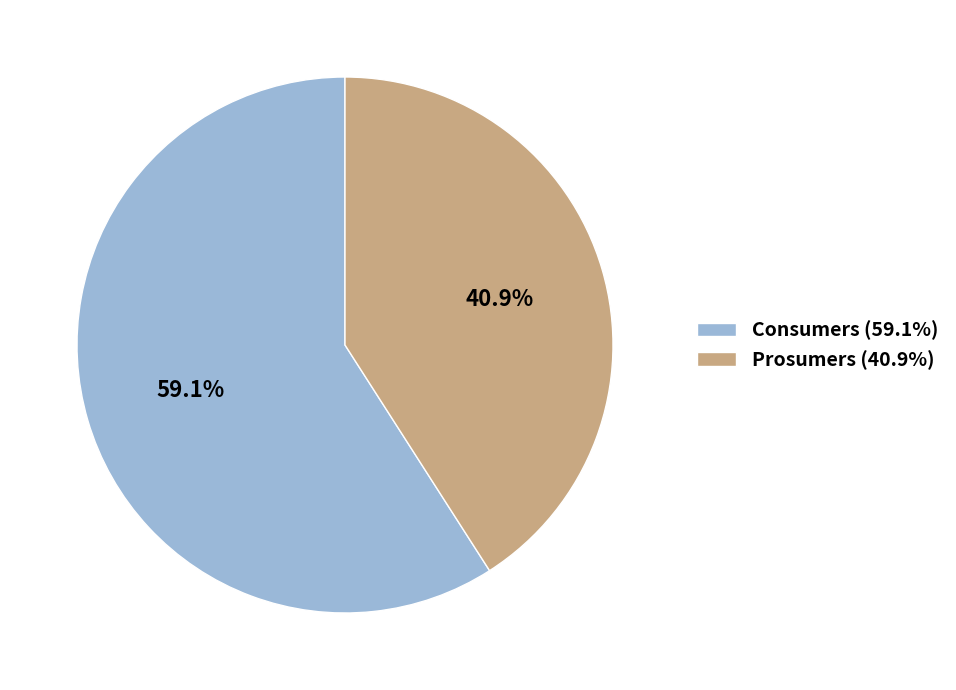

To the nearest percent, what is the average slice percentage?

50%